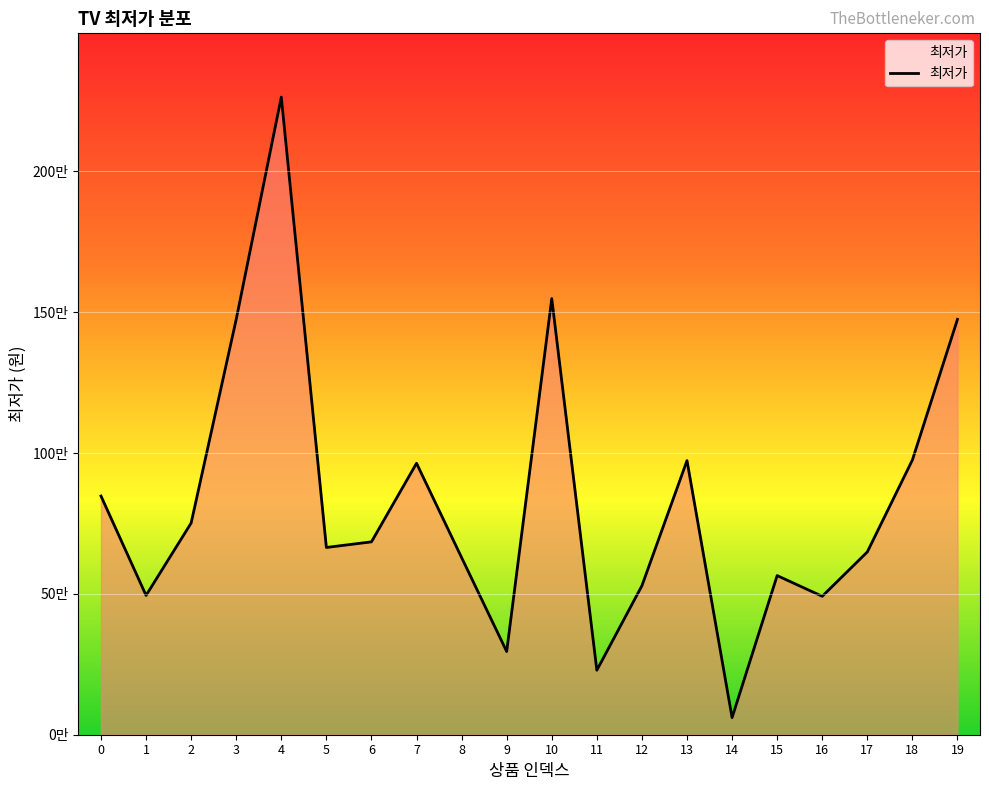

Does the chart display data point markers on the line(s)?

No